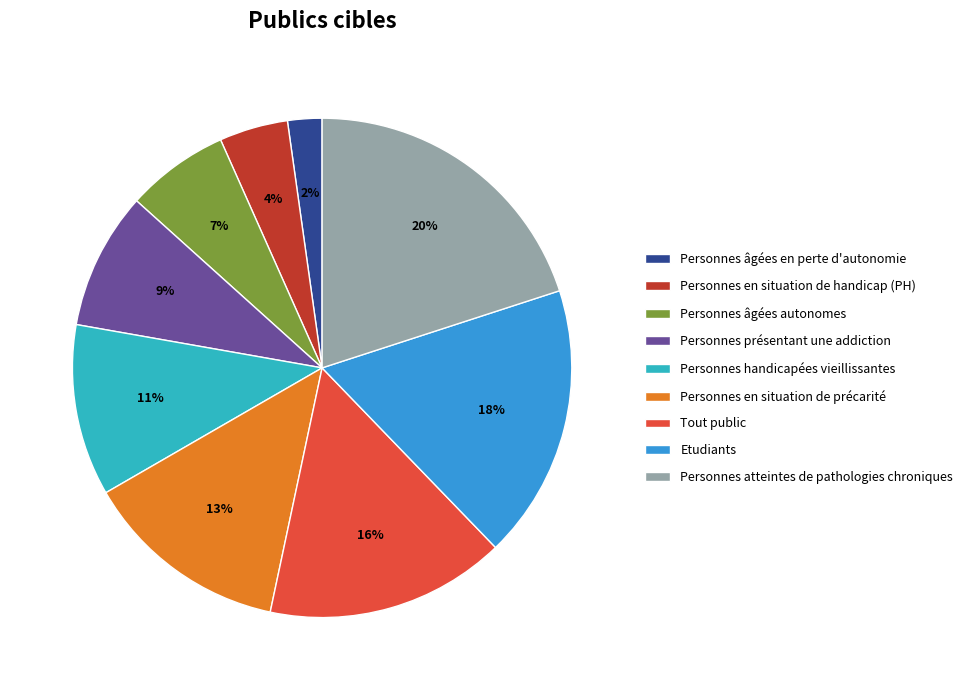

Between Personnes atteintes de pathologies chroniques and Personnes âgées autonomes, which is larger?

Personnes atteintes de pathologies chroniques